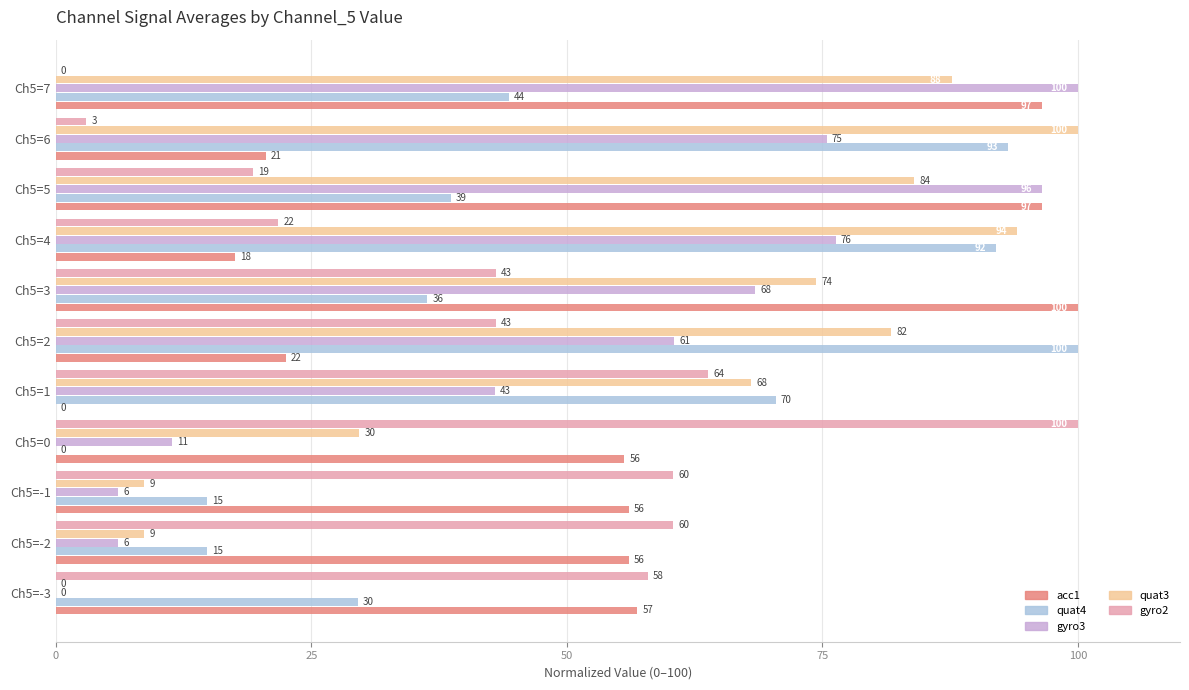

Which series changed the most between Ch5=4 and Ch5=6?

gyro2